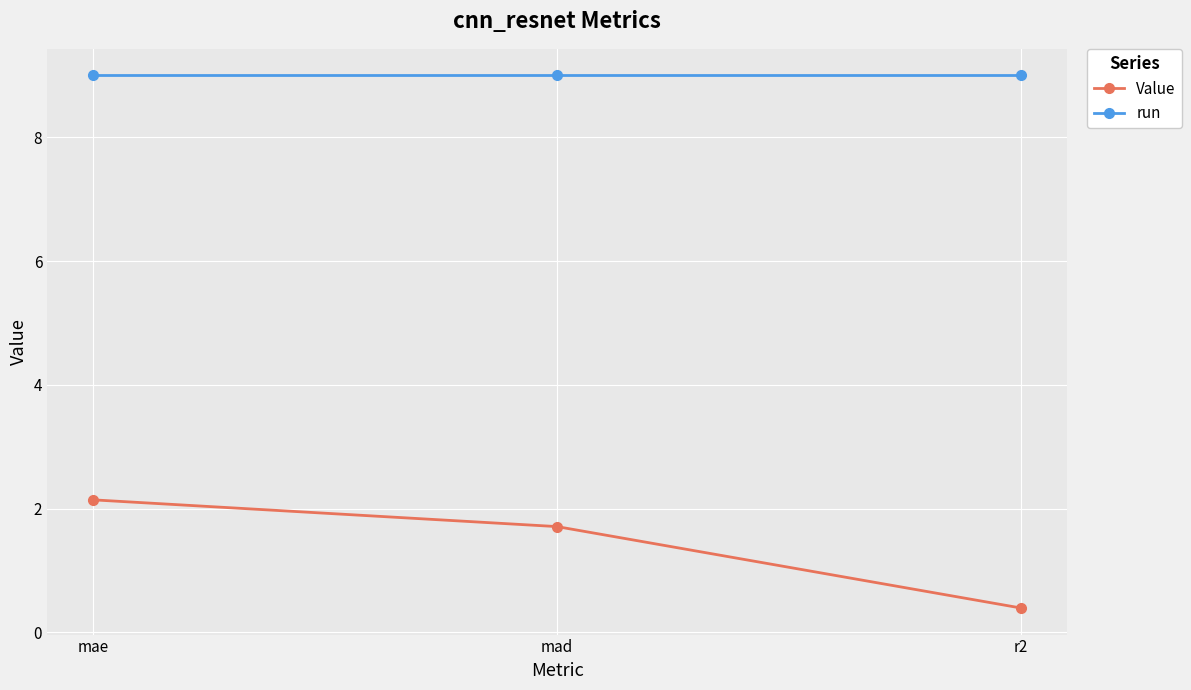

Reading right to left, transcribe all the data shown in this chart.

Value: r2=0.4	mad=1.7	mae=2.1
run: r2=9.0	mad=9.0	mae=9.0